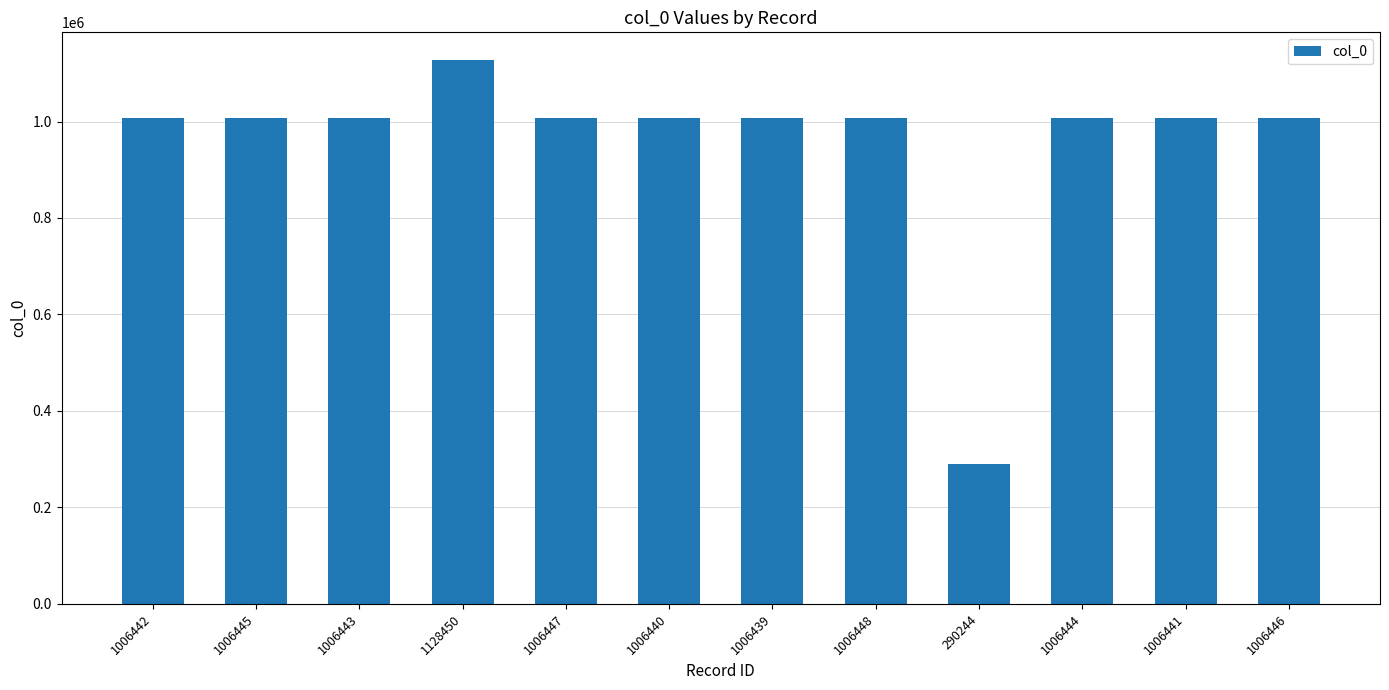

What is the difference between the second highest and minimum values?

716204